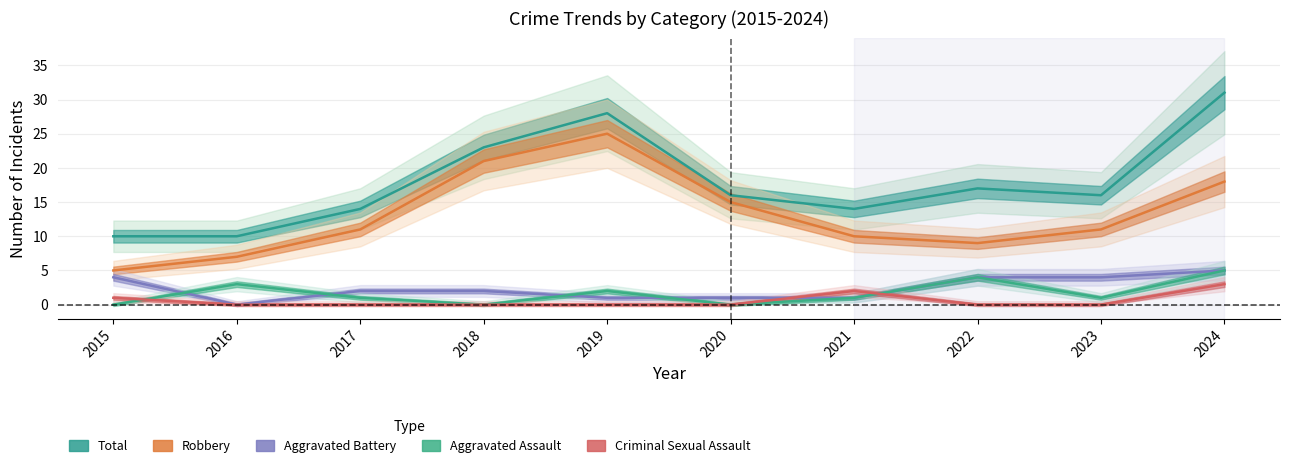

Is the value of Total at 2020 greater than the value of Aggravated Battery at 2024?

Yes